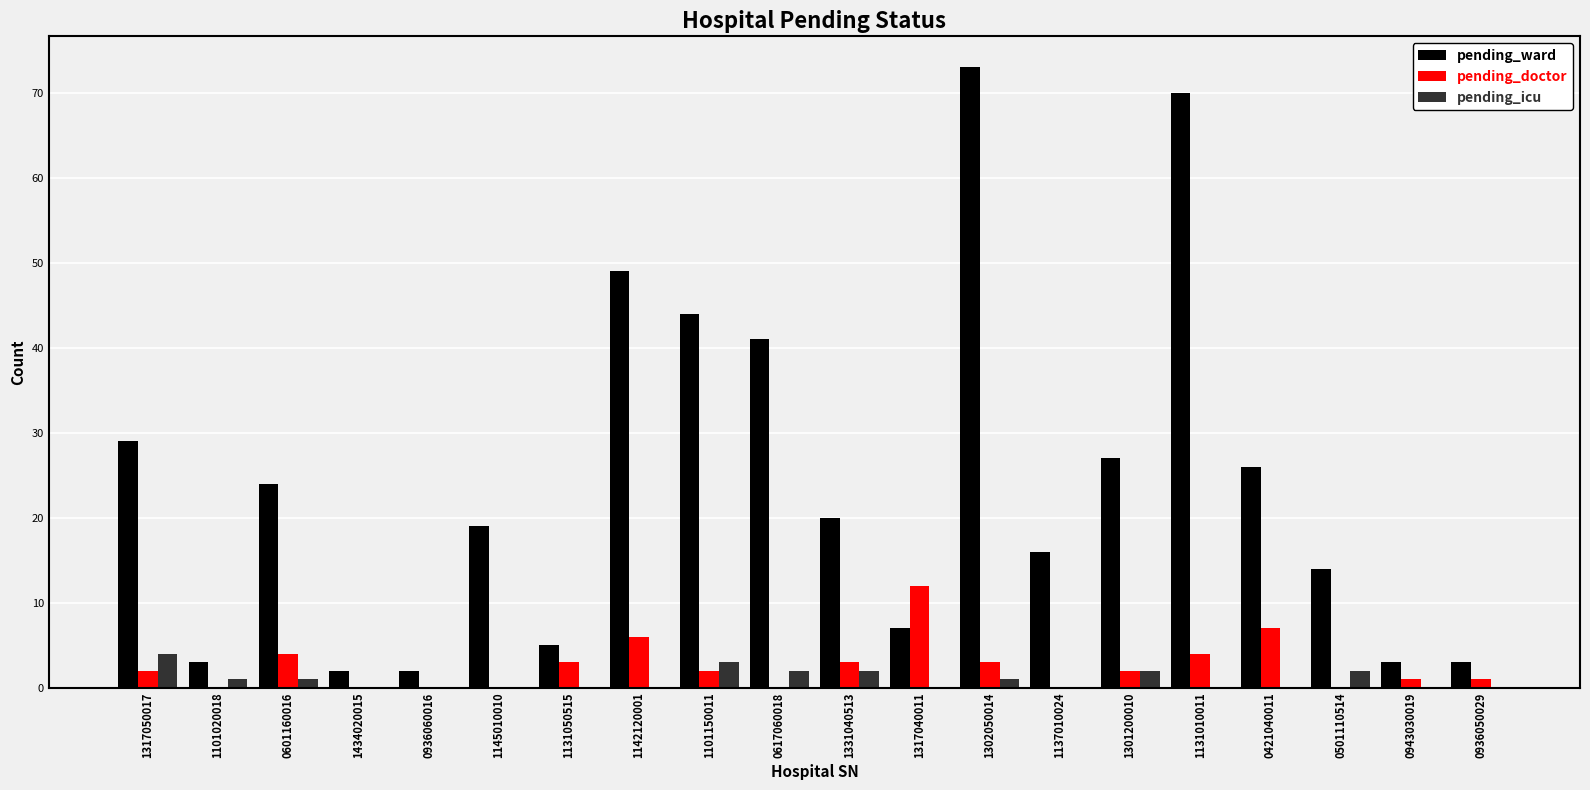

What is the maximum value shown in the chart?

73